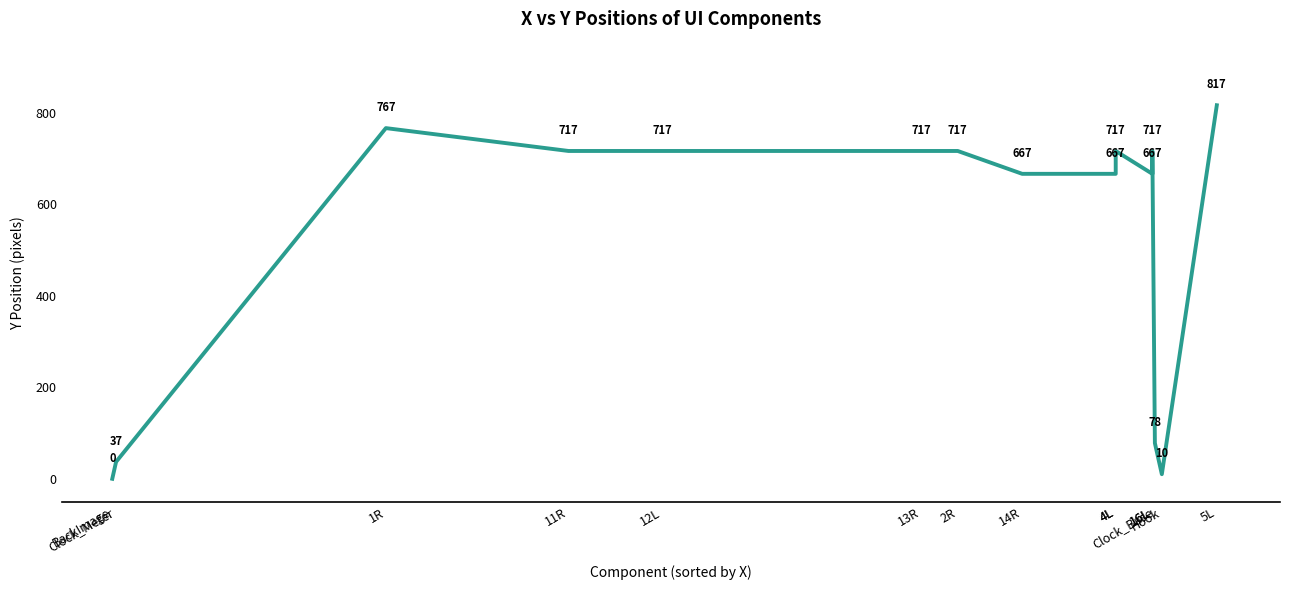

What is the label of the 2nd point from the left?

Clock_Meter